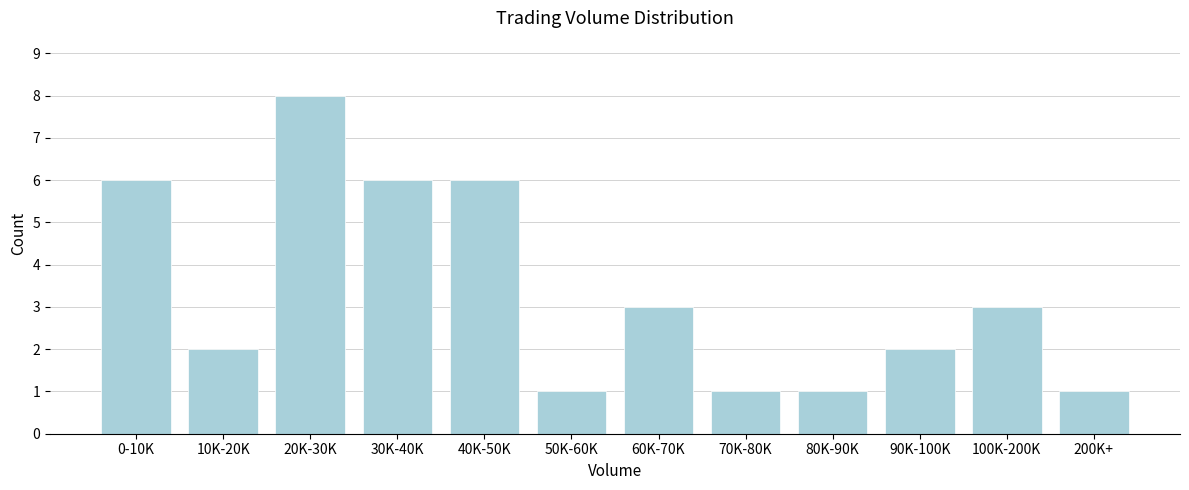

Reading left to right, list all the values displayed in this chart.

0-10K=6	10K-20K=2	20K-30K=8	30K-40K=6	40K-50K=6	50K-60K=1	60K-70K=3	70K-80K=1	80K-90K=1	90K-100K=2	100K-200K=3	200K+=1